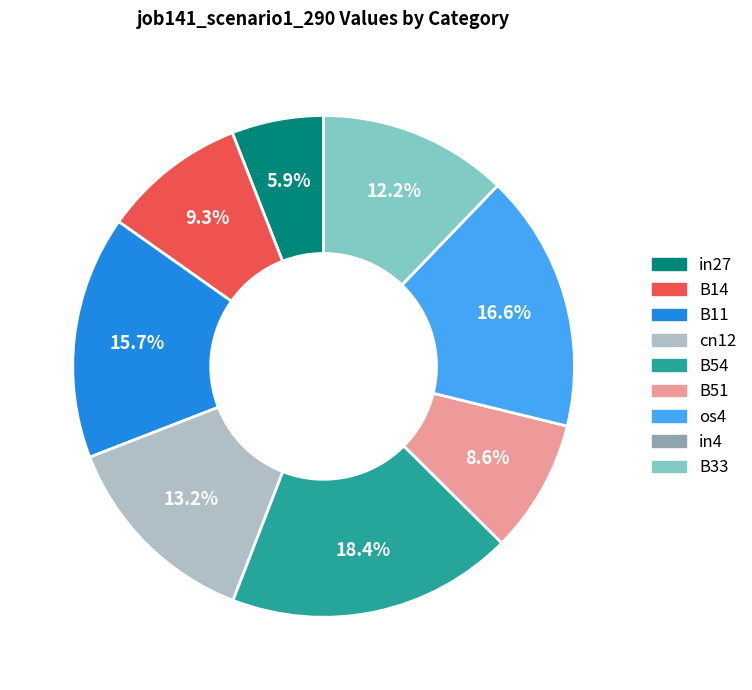

Which category has the biggest portion of the pie?

B54